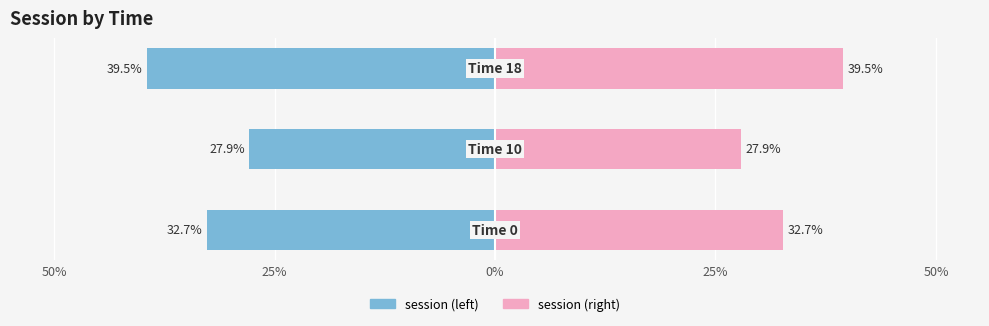

How many data points in Right (session) are above 32?

2